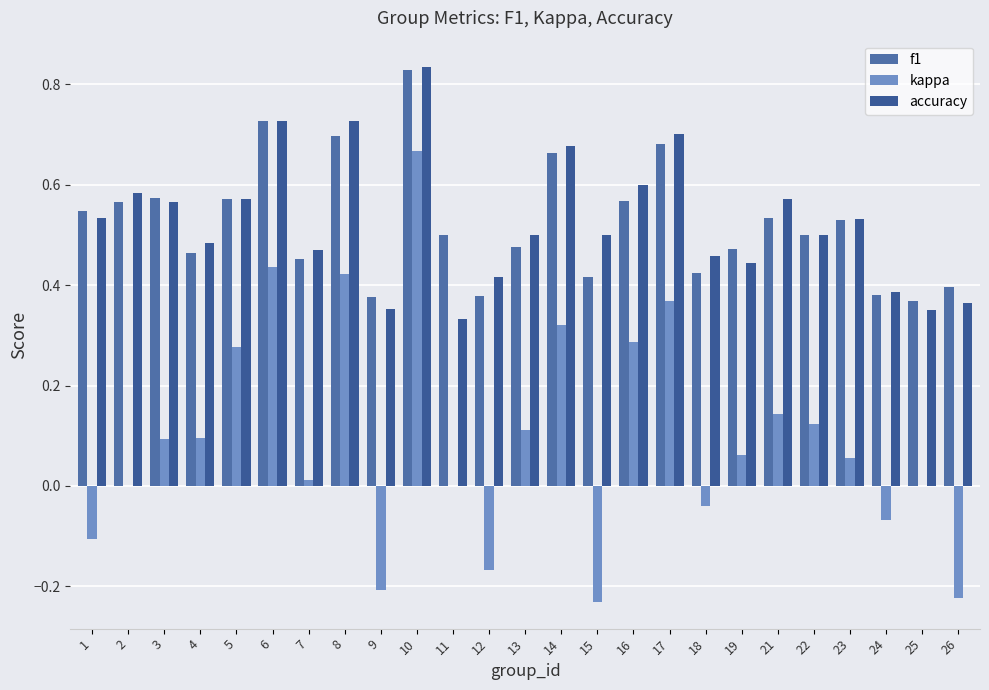

Are the bars horizontal?

No